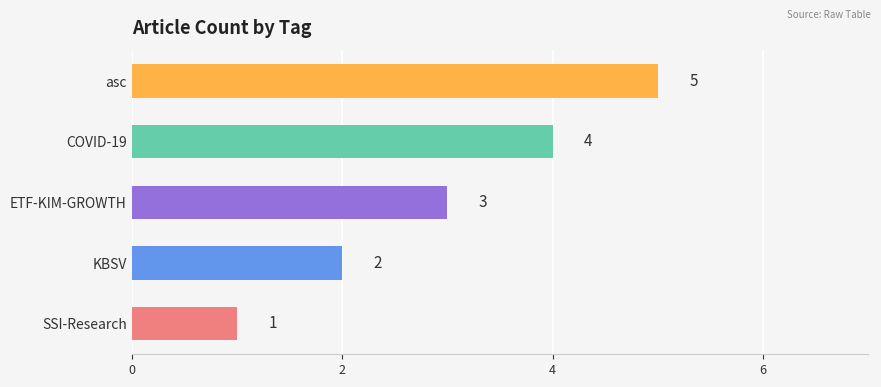

At which label is the value closest to 3?

ETF-KIM-GROWTH